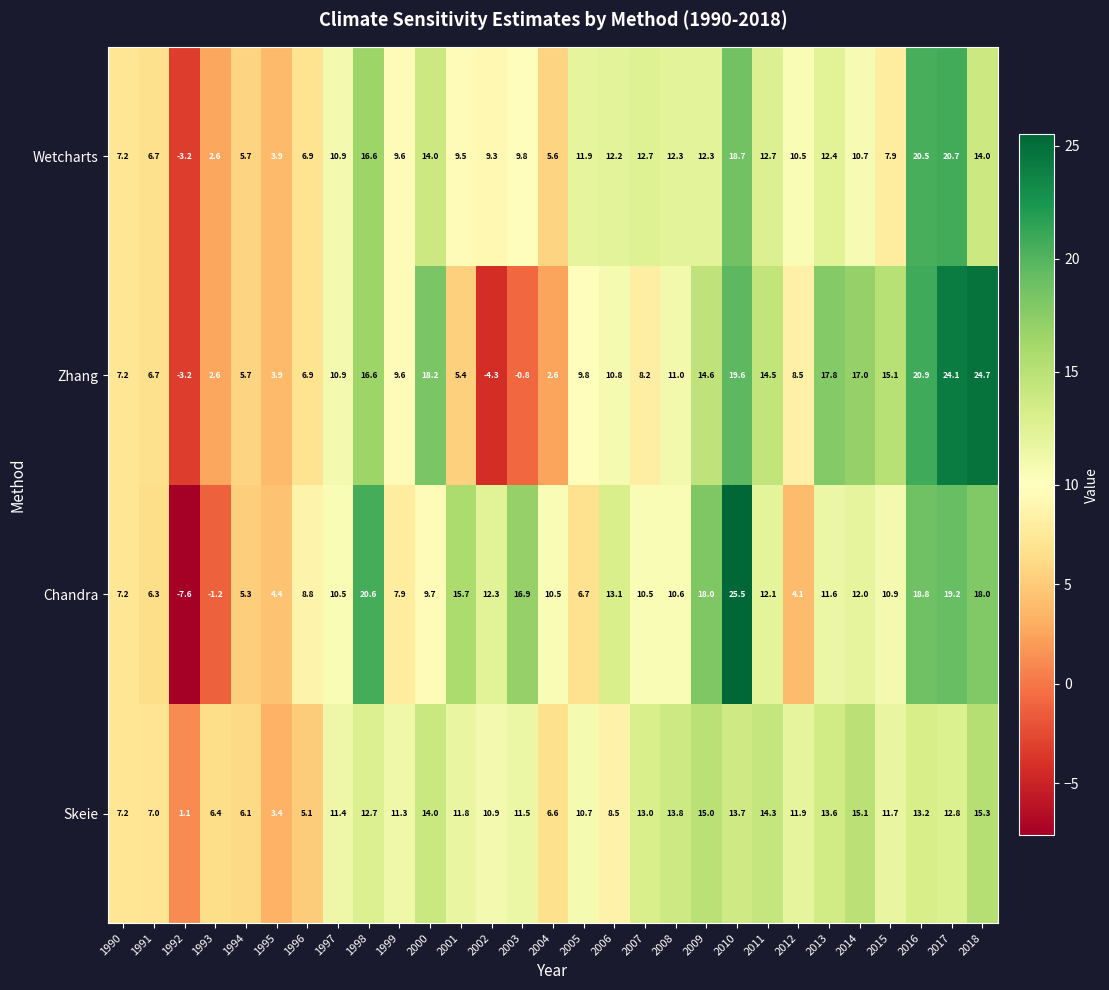

The Chandra series shows -11.0 at 1992. True or false?

False